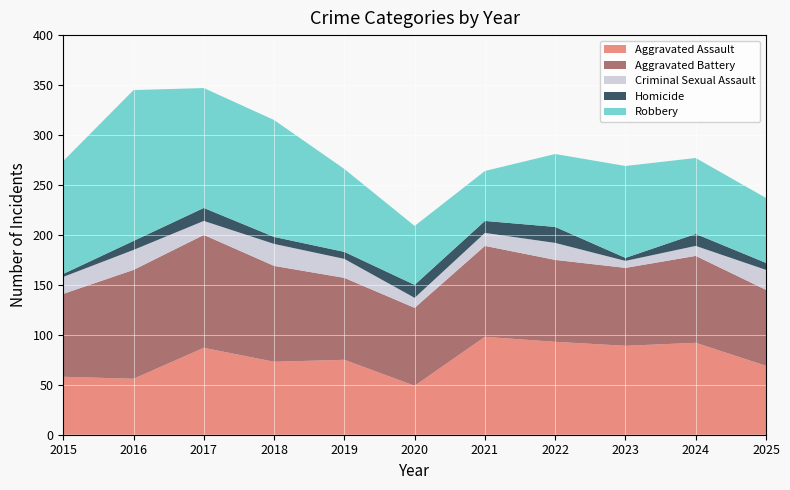

How many values in the Homicide series exceed 9?

5